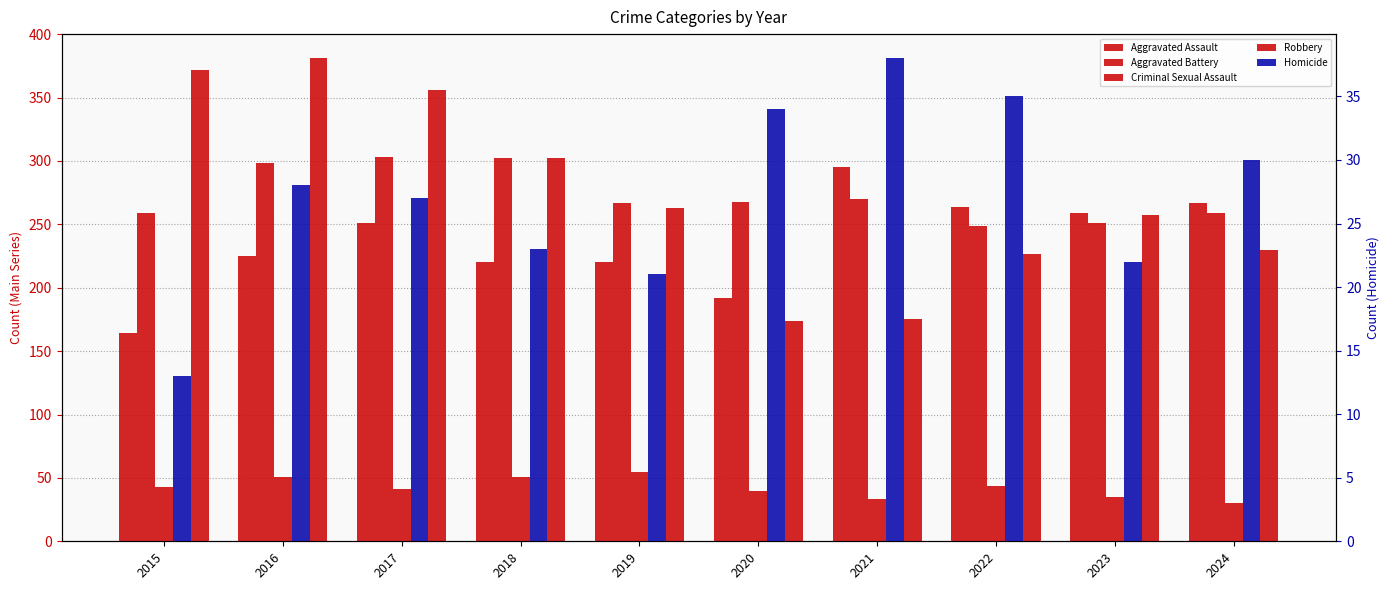

What is the minimum value shown in the chart?

13